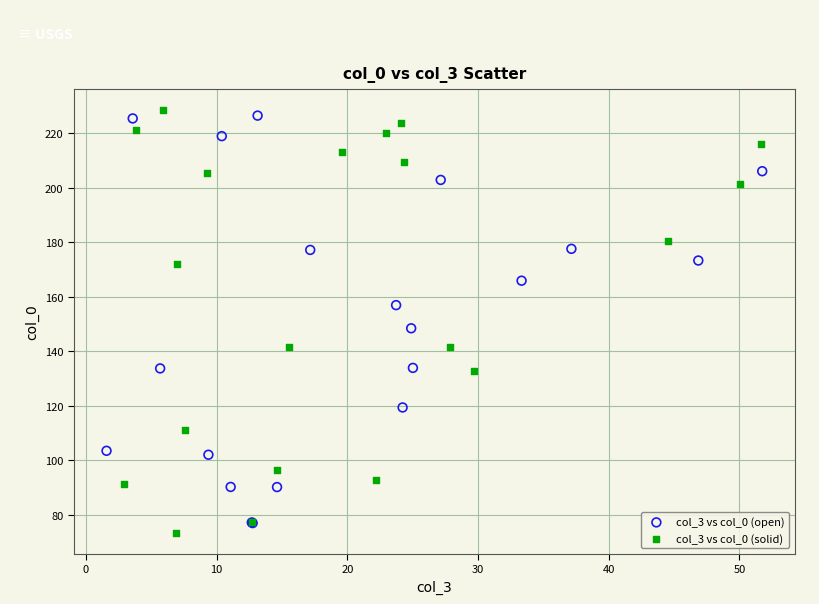

Which series has the widest spread of Y values?

col_3 vs col_0 (solid)